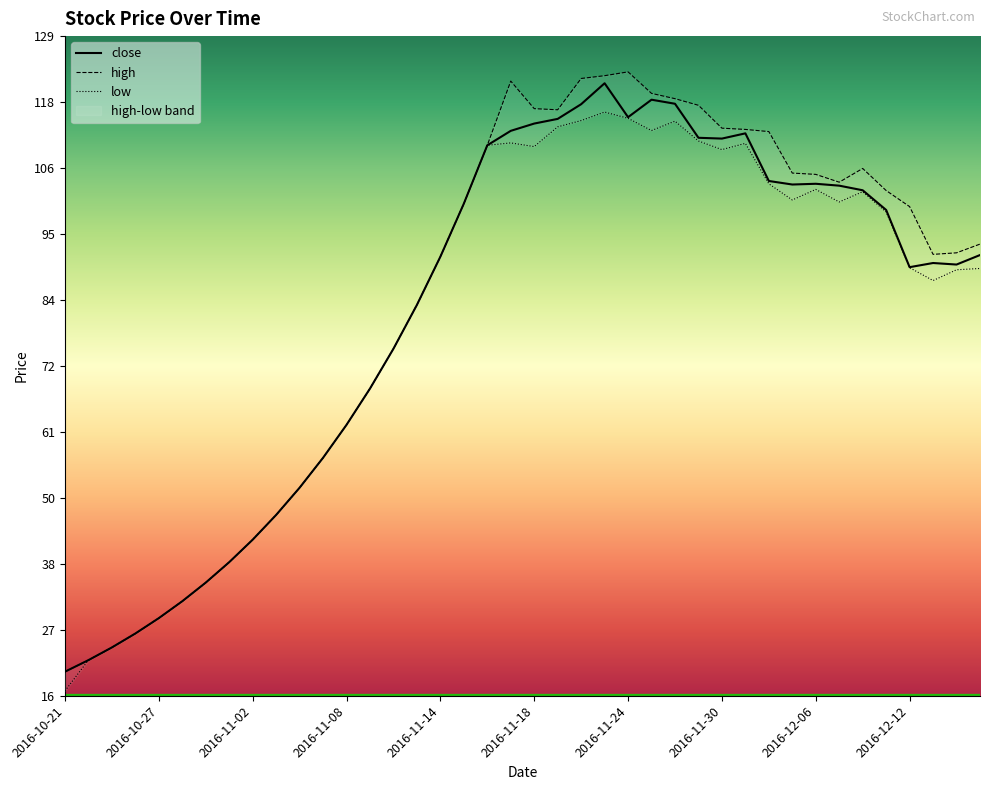

What is the sum of the close values at 15 and 25?

200.9